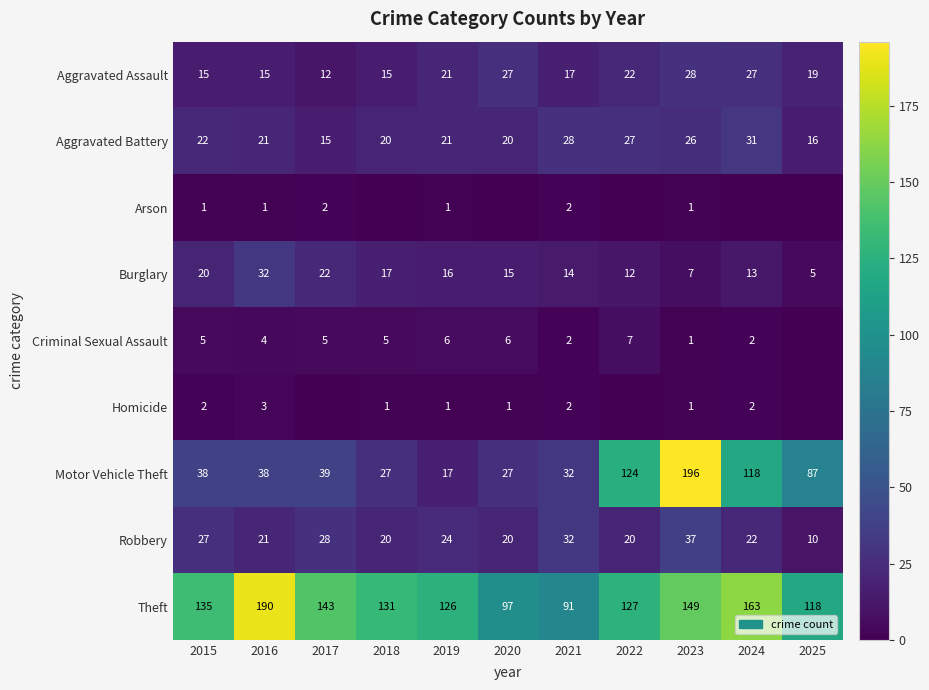

What is the sum of all Theft values?

1470